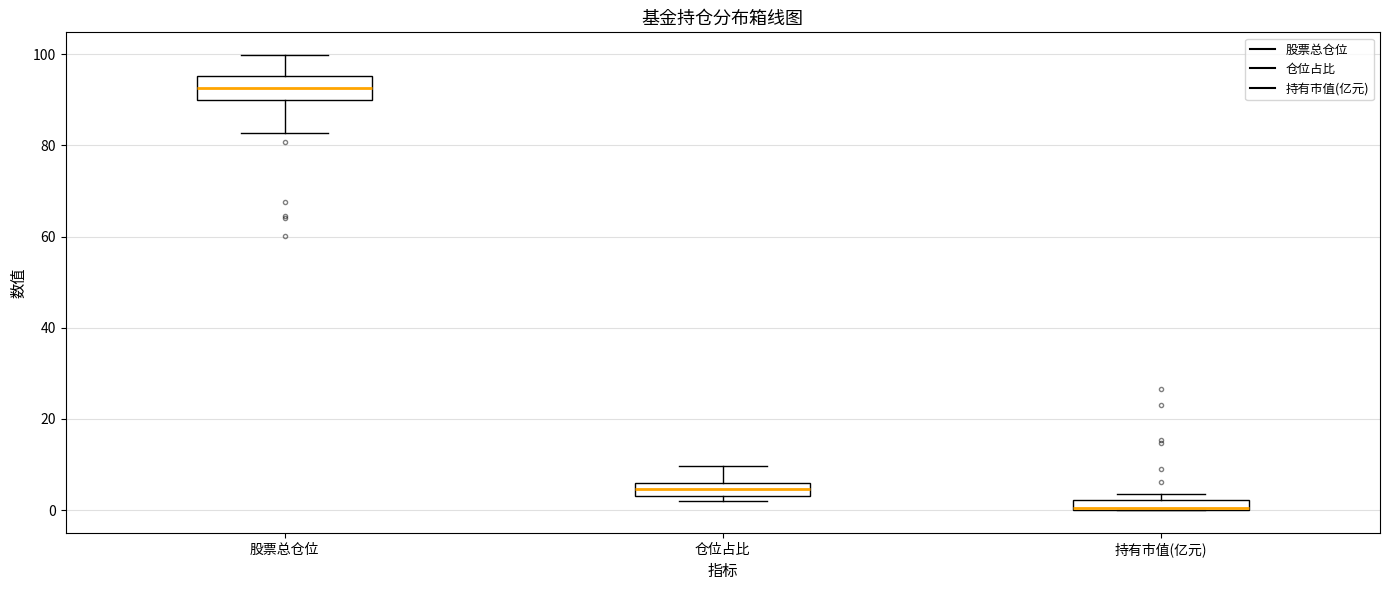

Which box is the tallest, from its lower edge to its upper edge?

股票总仓位